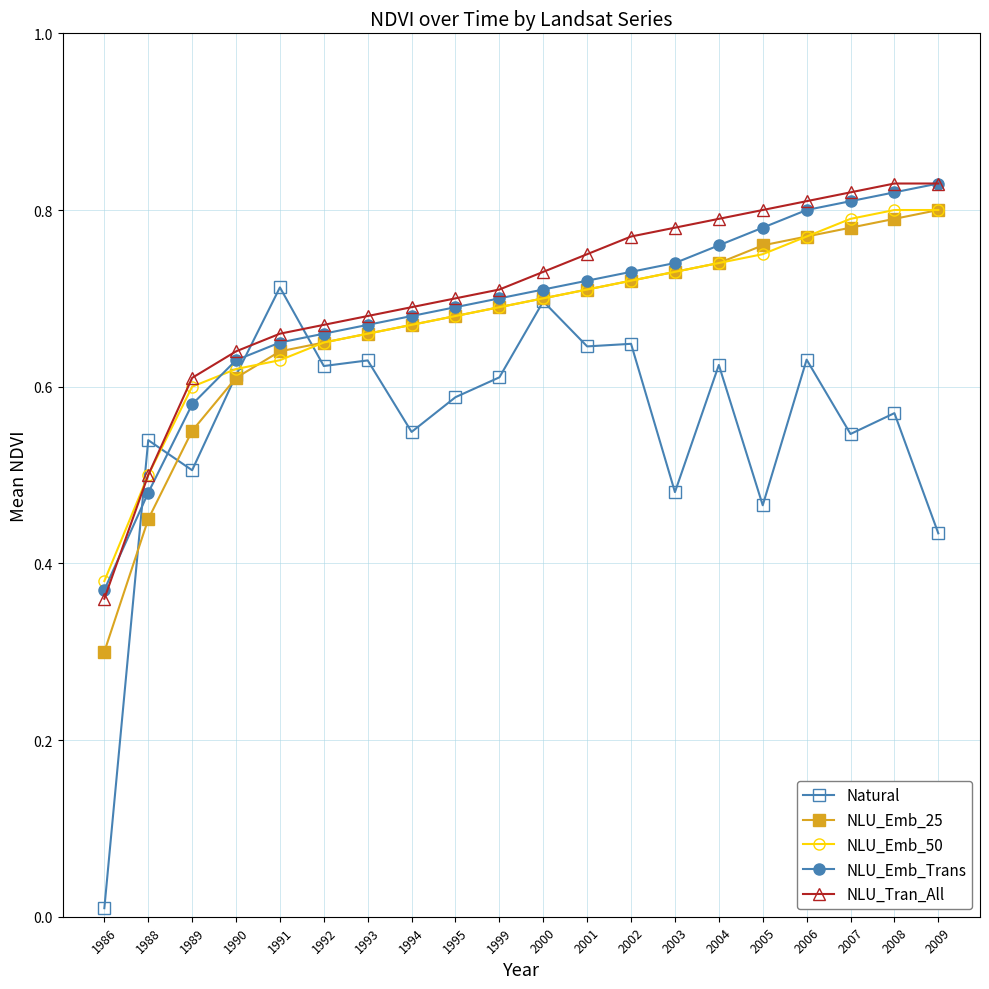

True or false: NLU_Emb_25 has more than 2 interior local peaks.

False